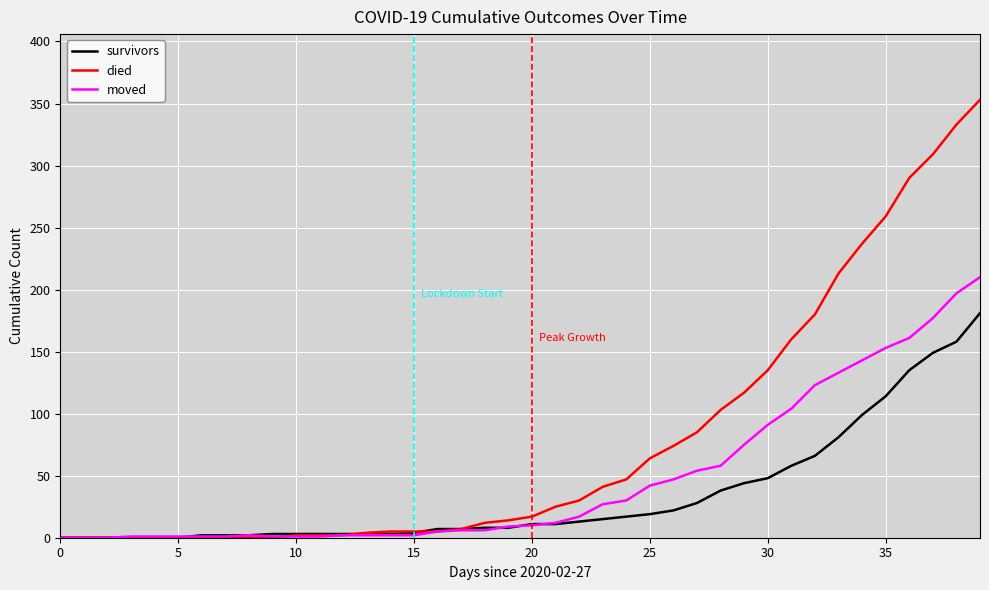

Which series has the largest range (max minus min)?

died